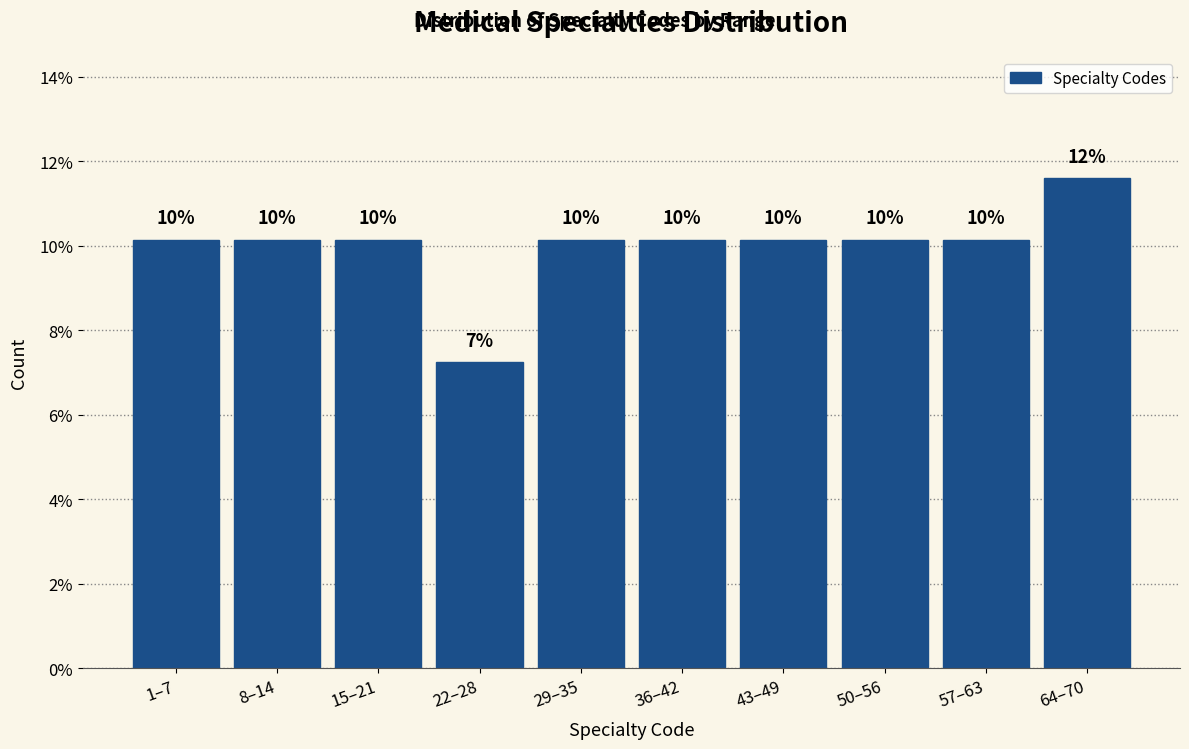

Does the chart contain any negative values?

No